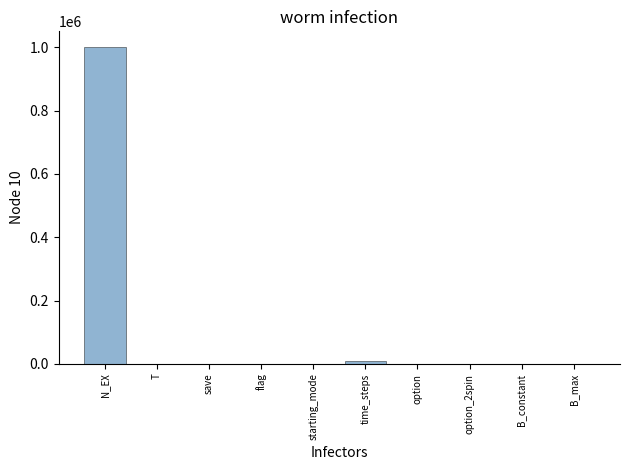

True or false: the data shows 27.0 at flag.

True